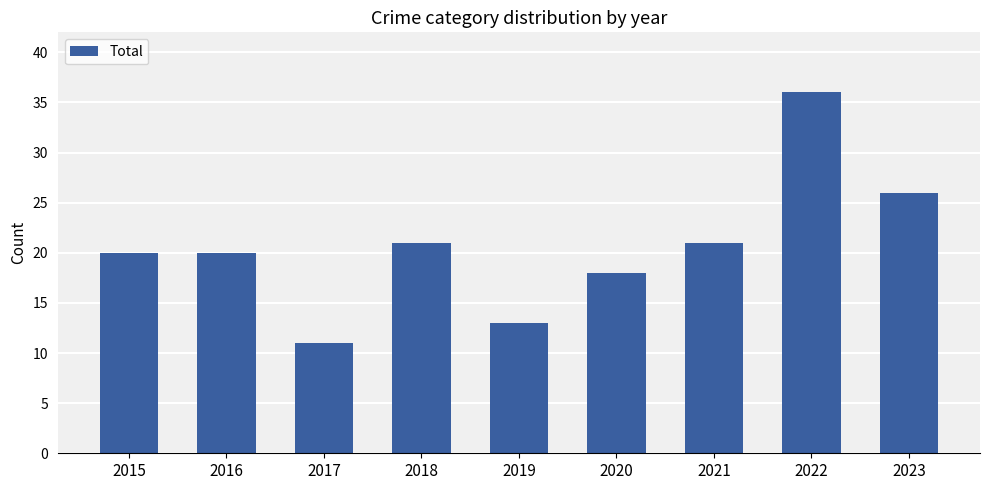

Reading left to right, what are all the values shown in this chart?

20	20	11	21	13	18	21	36	26